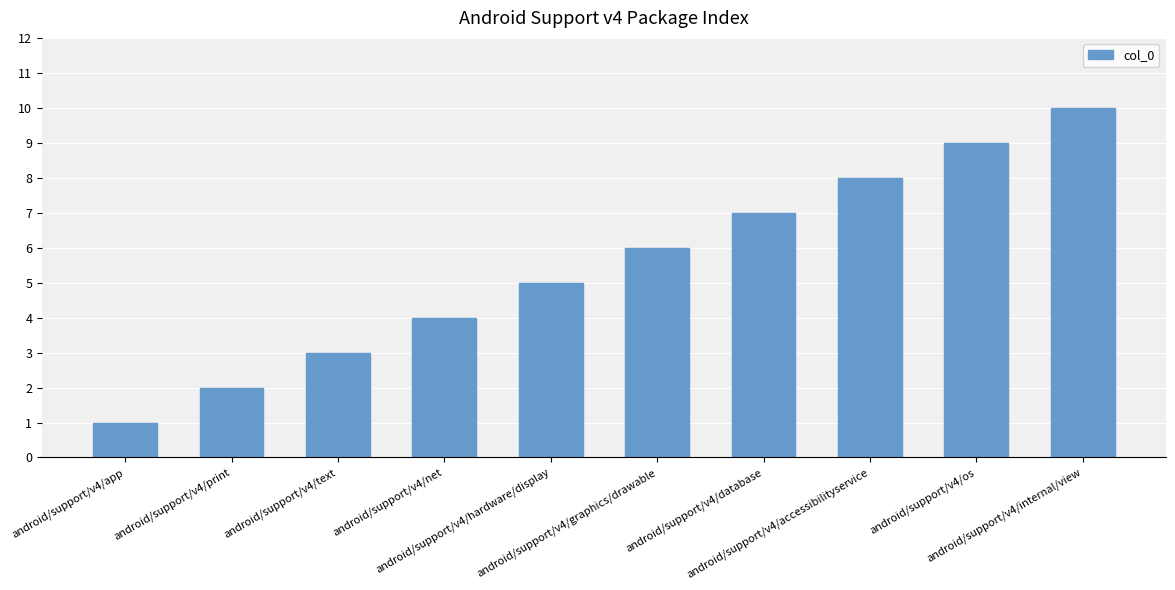

The chart shows a value of 2 at android/support/v4/hardware/display. True or false?

False